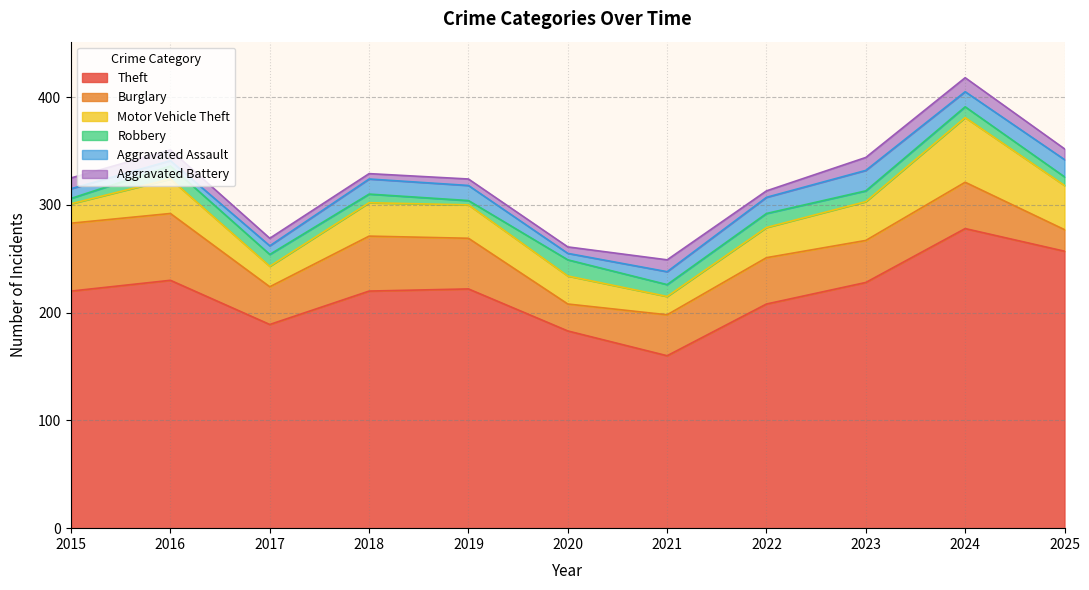

How many values in the Aggravated Assault series are below 14?

5